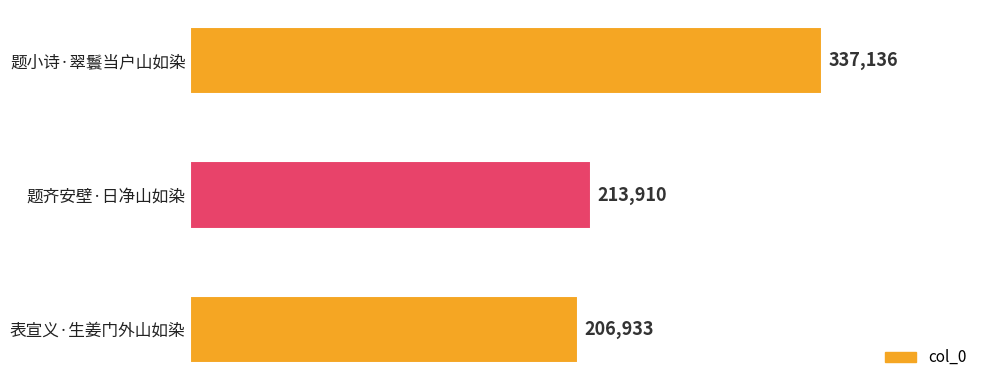

What is the sum of all values?

757979